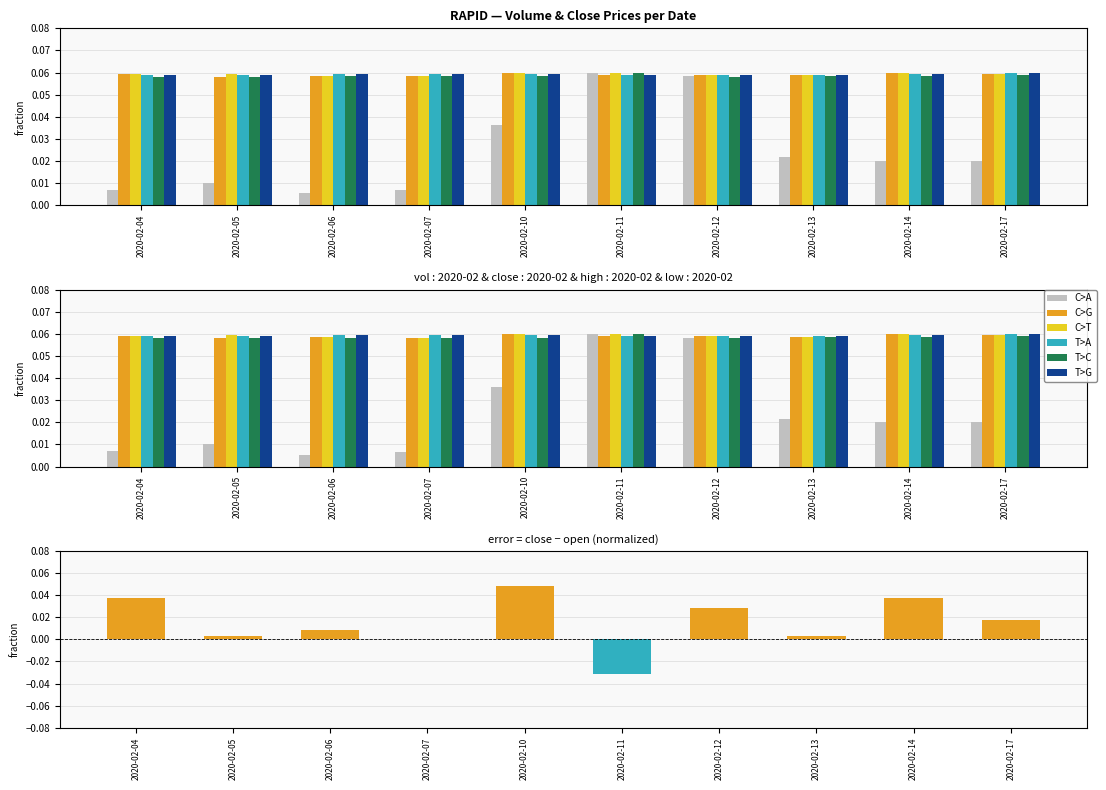

At which category is the sum across all series the highest?

2020-02-11